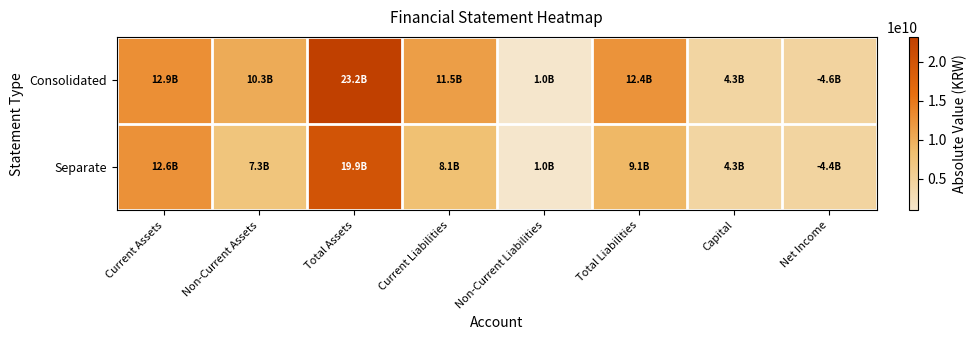

What is the smallest value displayed?

952652430